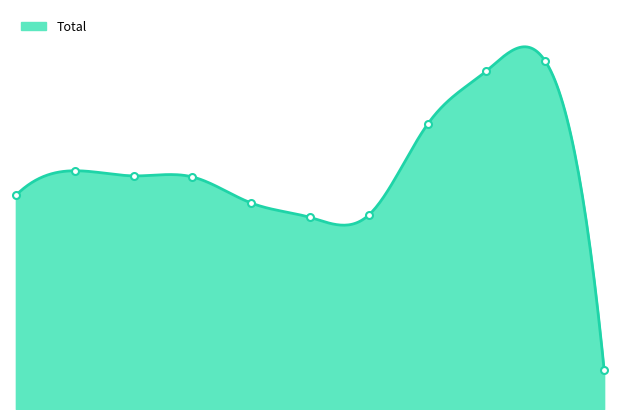

Where does the data first go above 1548?

2016